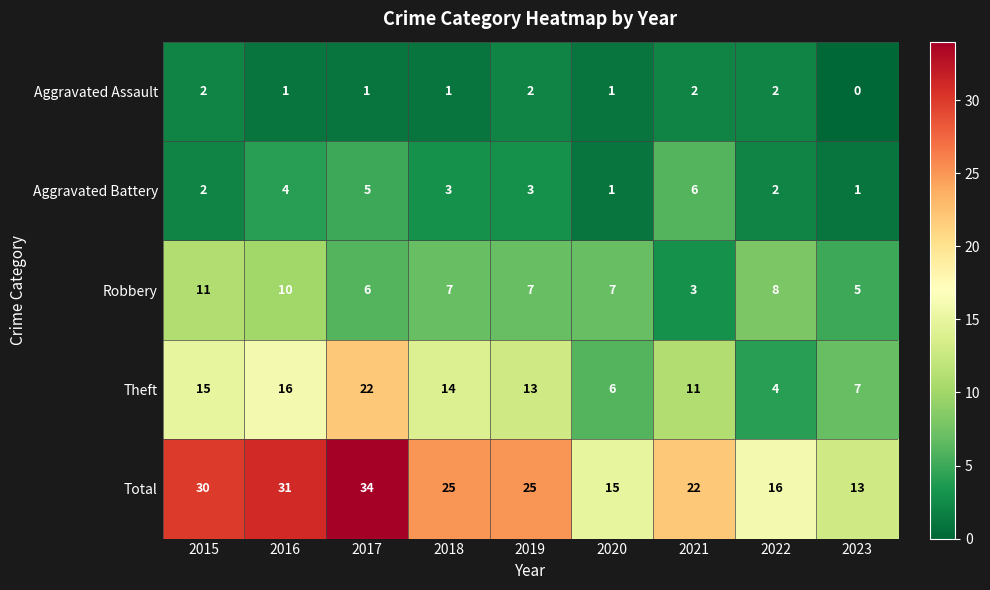

Is it true that Robbery equals 11 at 2015?

True